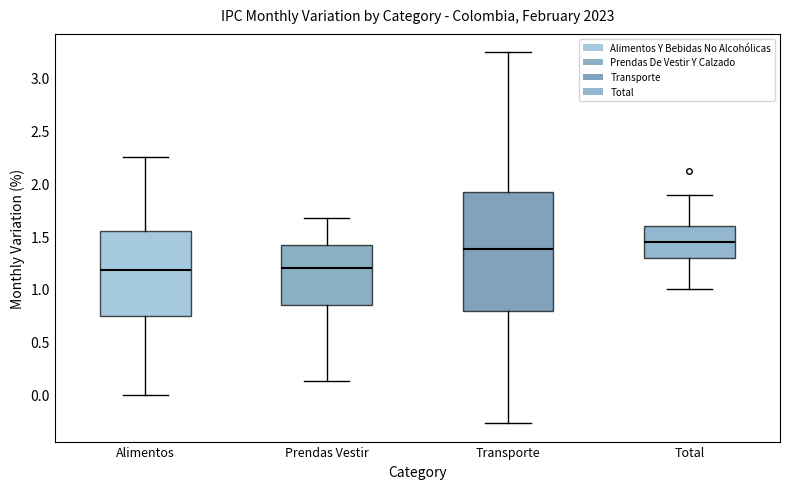

Where is the lower edge of the box for Prendas Vestir on the y-axis? The values are not printed on the chart, so give them approximately, as read against the axis.

0.85